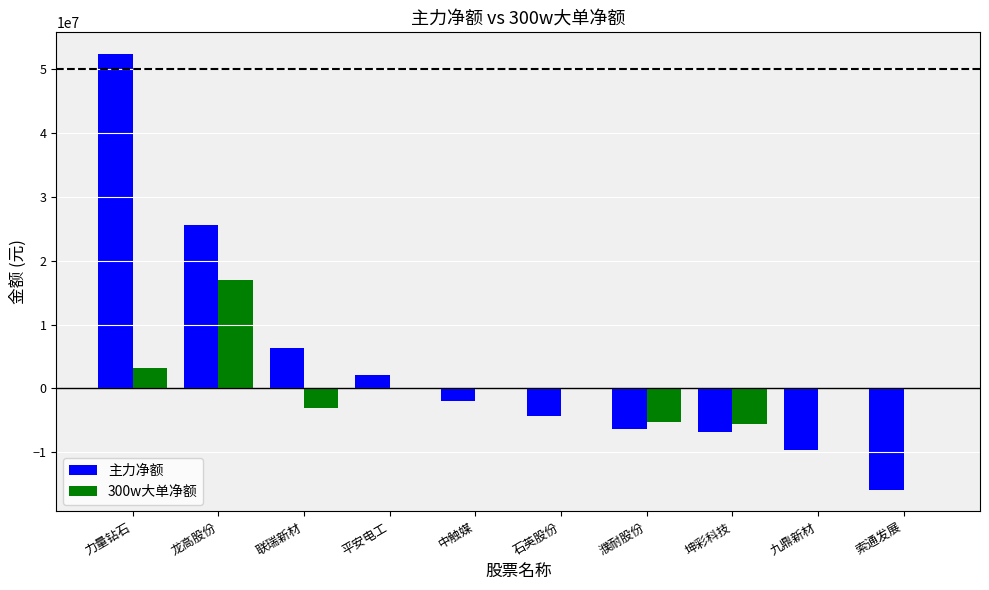

Which series changed the most between 中触媒 and 索通发展?

主力净额